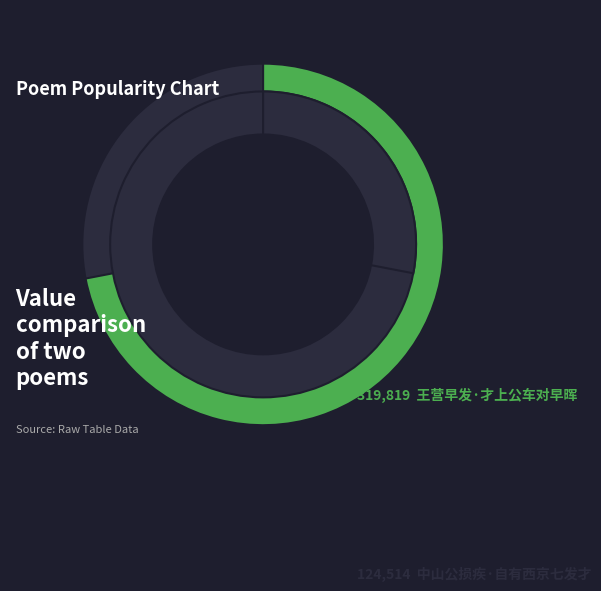

To the nearest percent, what is the combined percentage of 中山公损疾·自有西京七发才 and 王营早发·才上公车对早晖?

100%